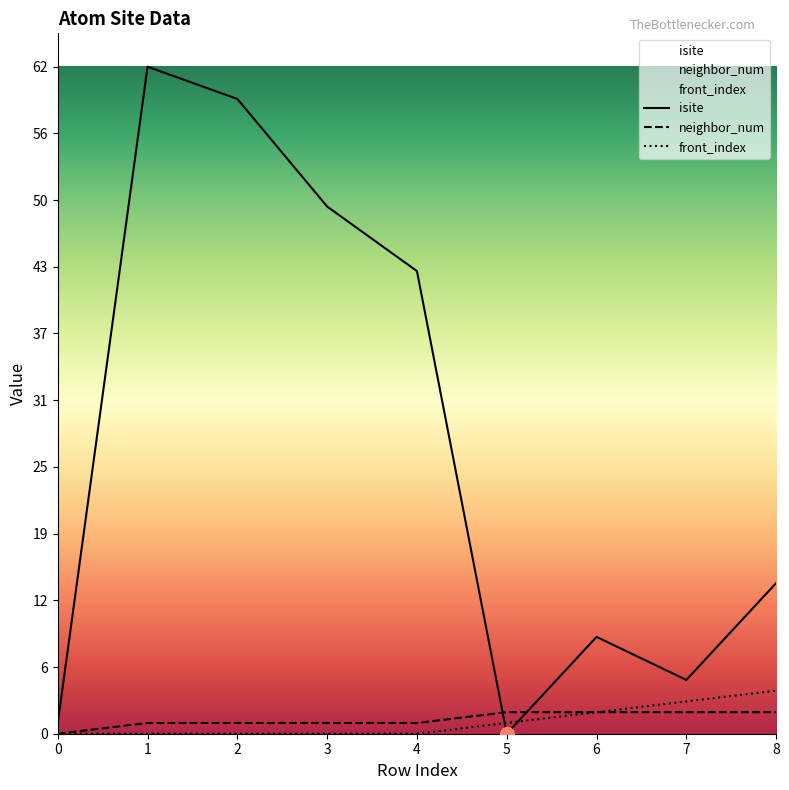

What is the sum of all front_index values?

10